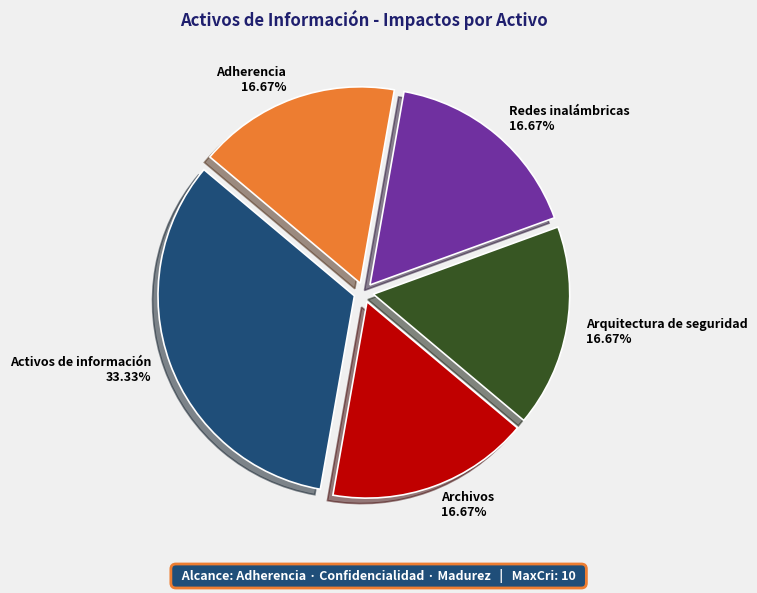

The Arquitectura de seguridad slice represents 17% of the pie. True or false?

True